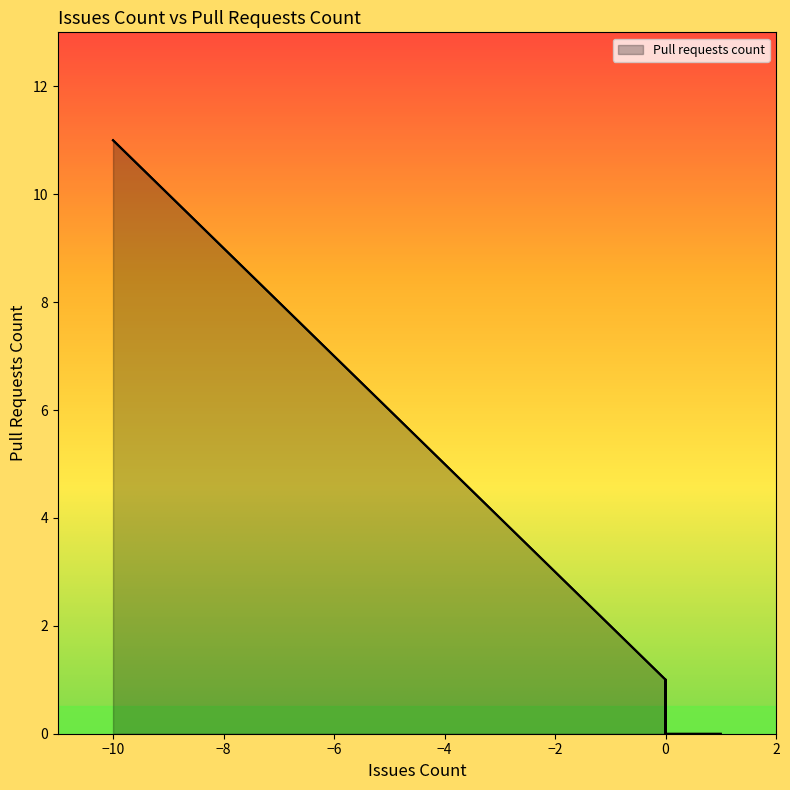

What is the sum of all values?

80